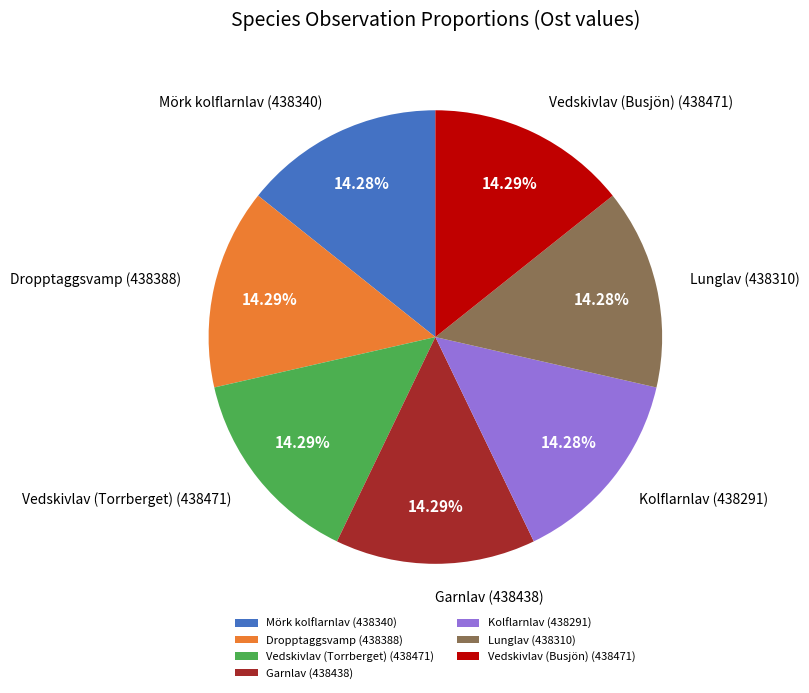

Does any single category account for the majority?

No